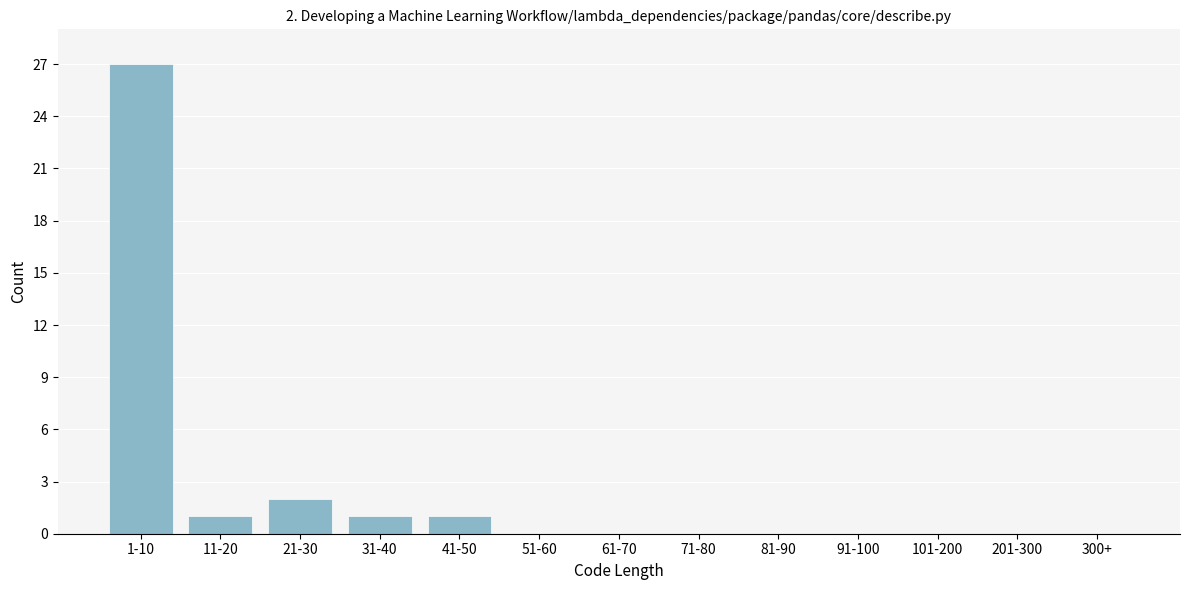

Reading left to right, extract all data points from this chart.

1-10=27	11-20=1	21-30=2	31-40=1	41-50=1	51-60=0	61-70=0	71-80=0	81-90=0	91-100=0	101-200=0	201-300=0	300+=0